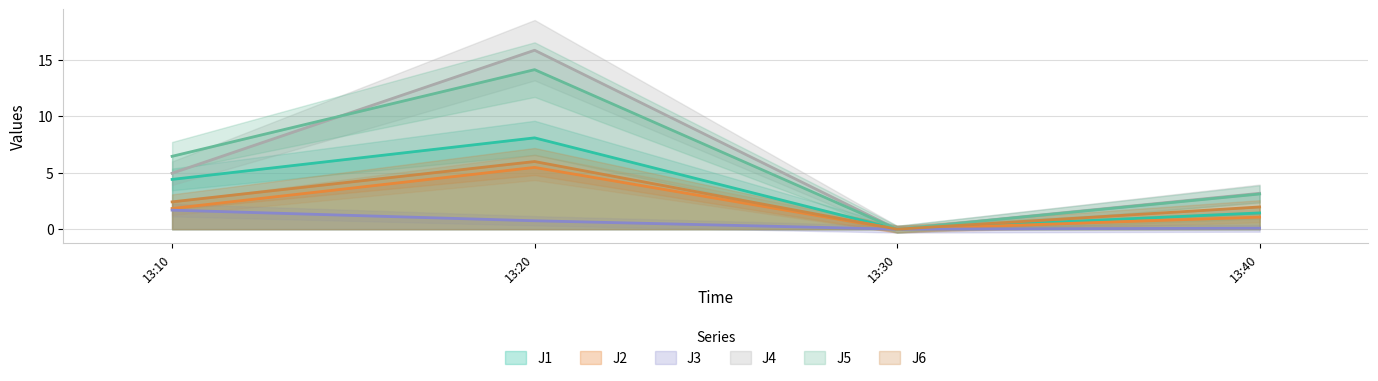

True or false: J3 and J5 cross at least once.

False